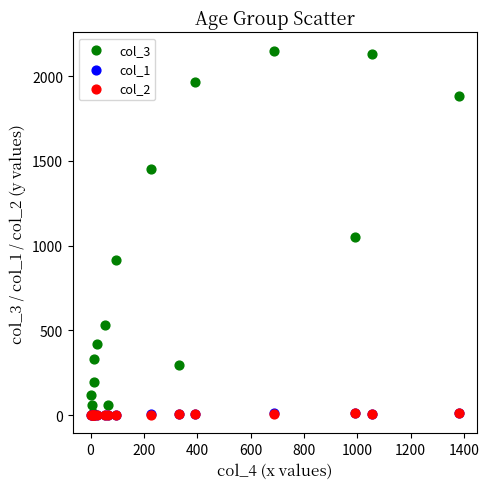

What are all the series names shown in the legend?

col_3, col_1, col_2